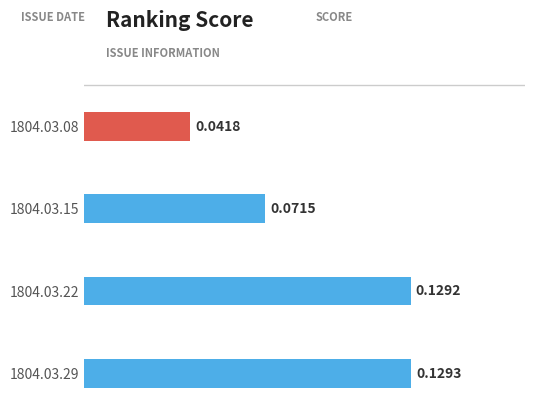

Between 1804.03.29 and 1804.03.15, which is larger?

1804.03.29